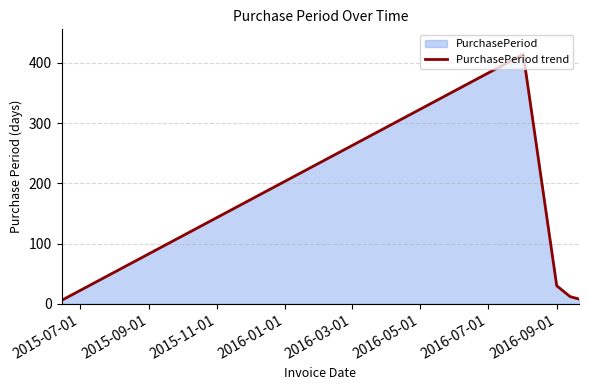

What is the difference between the second highest and minimum values?

24